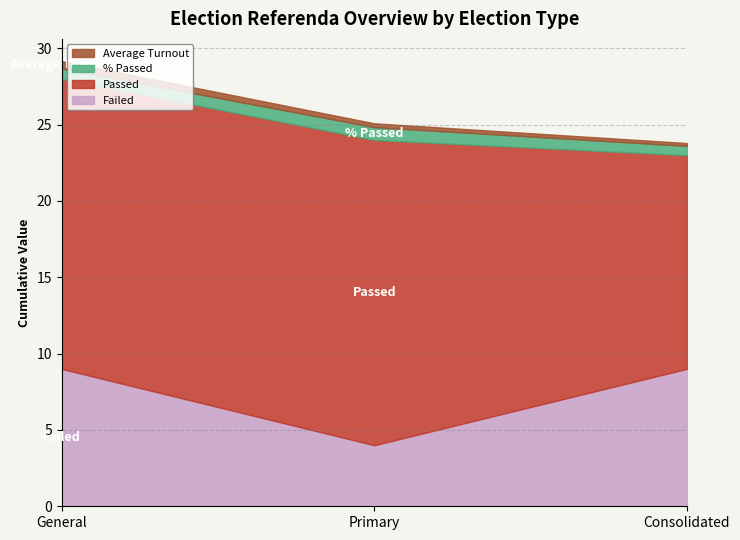

How many lines are shown in the chart?

4